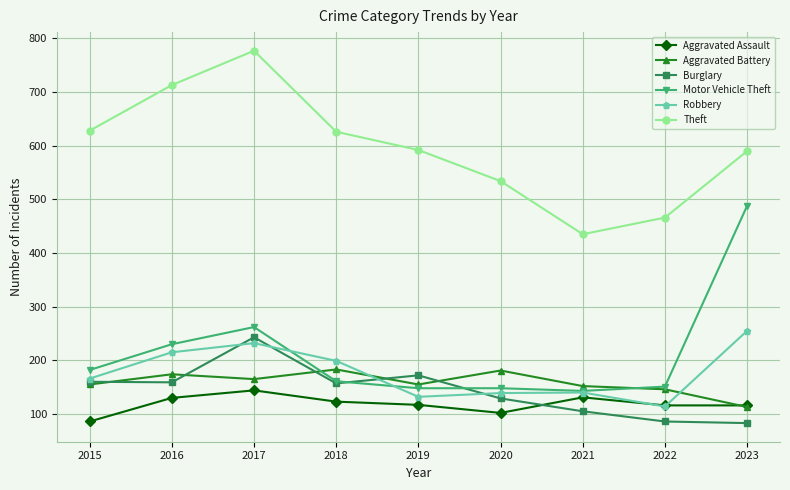

Read the Motor Vehicle Theft value at 2023.

488